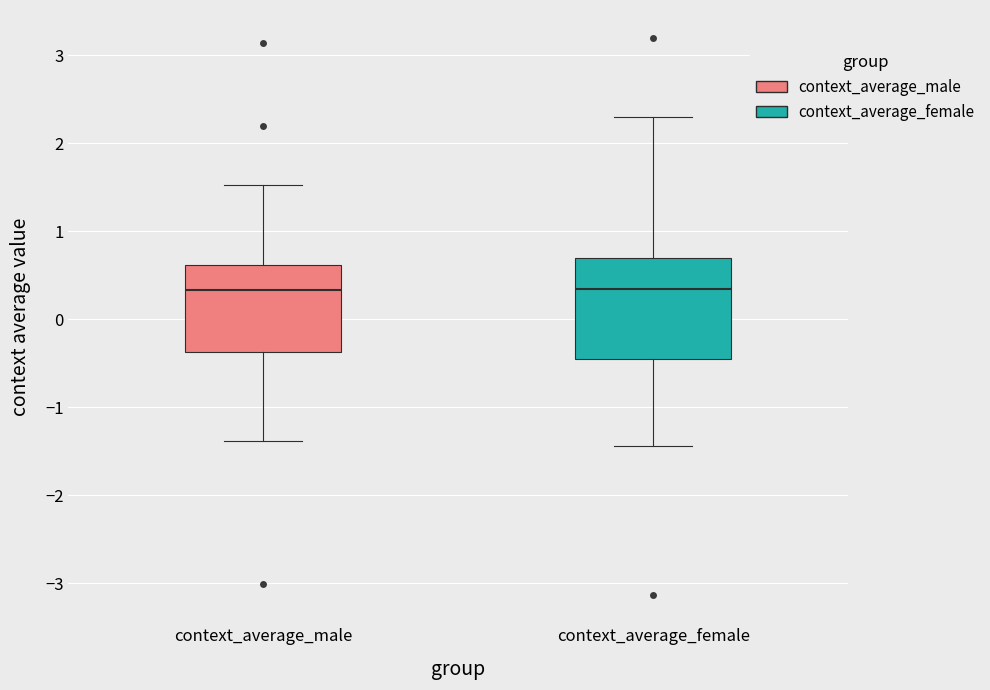

Where does the lower whisker of the box for context_average_male end on the y-axis? The values are not printed on the chart, so give them approximately, as read against the axis.

-1.4